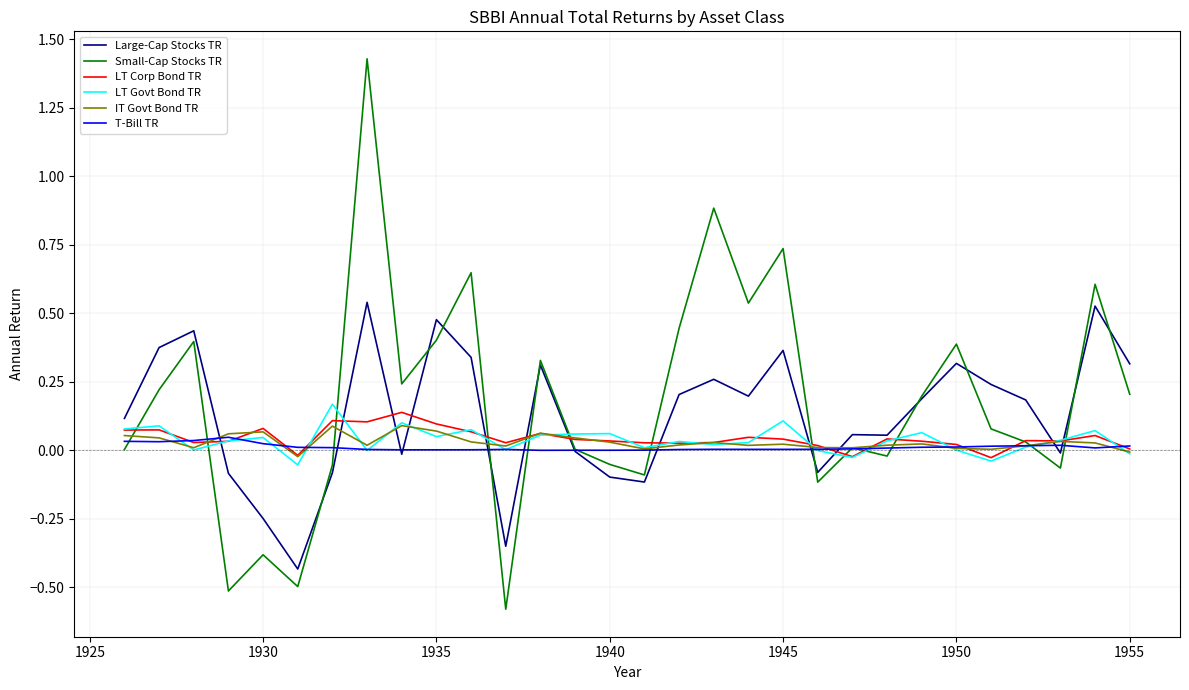

Which series has the largest range (max minus min)?

Small-Cap Stocks TR